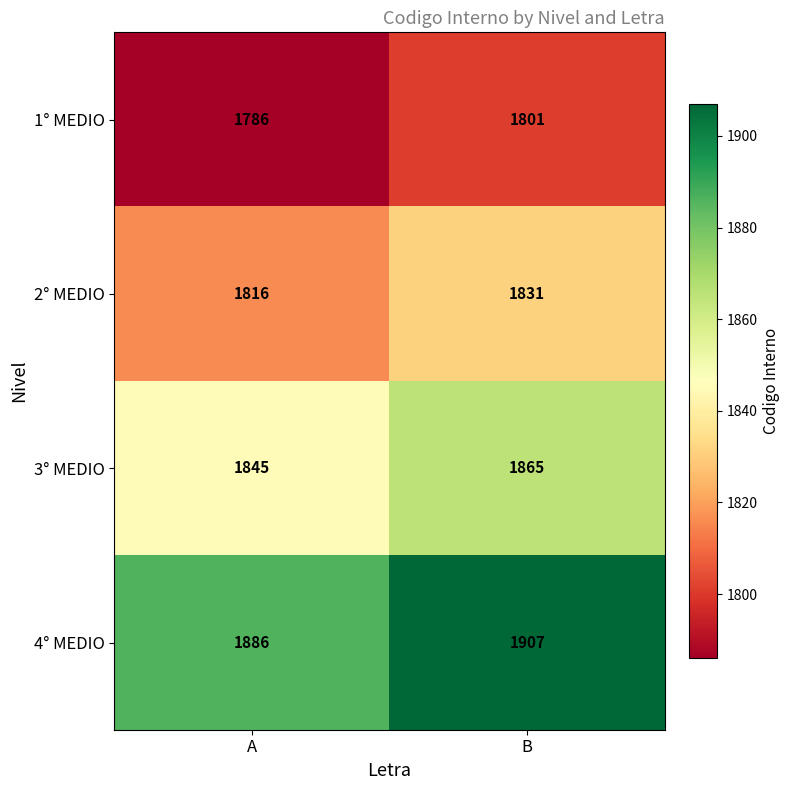

List the series in order of their overall mean, highest first.

4° MEDIO, 3° MEDIO, 2° MEDIO, 1° MEDIO